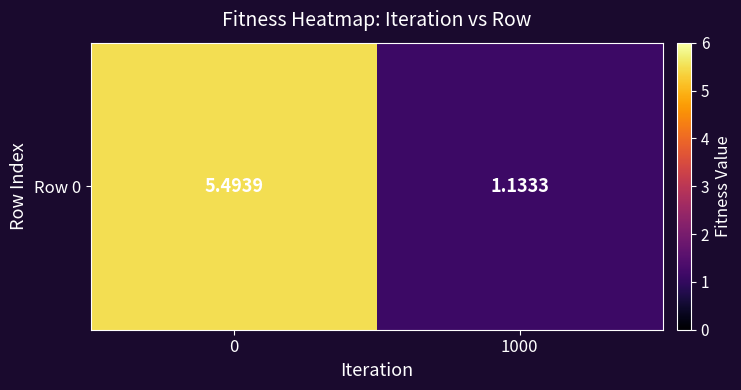

What is the difference between the values at 1000 and 0?

4.4